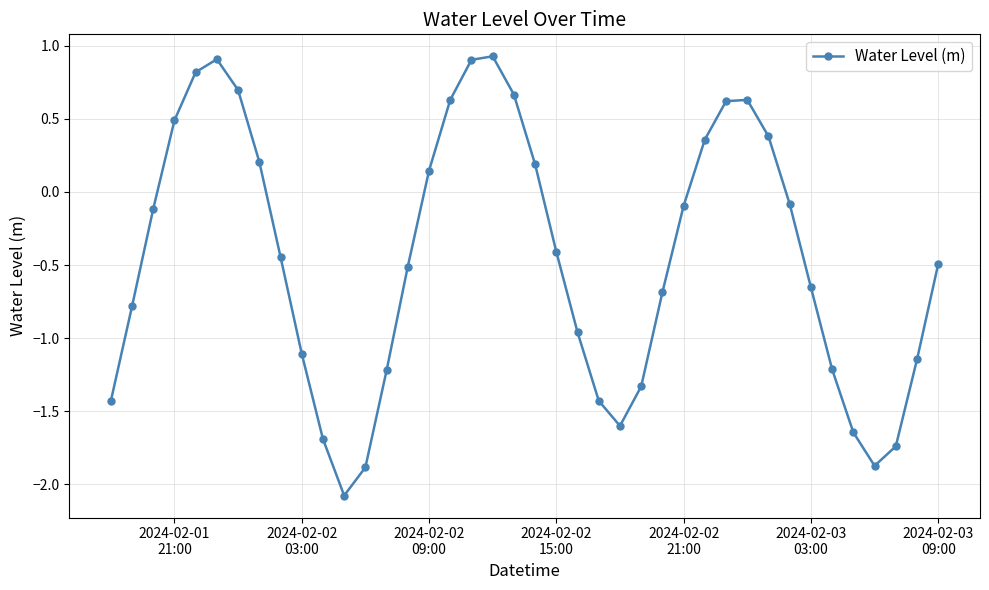

What is the value of the 21st point from the left?

0.2